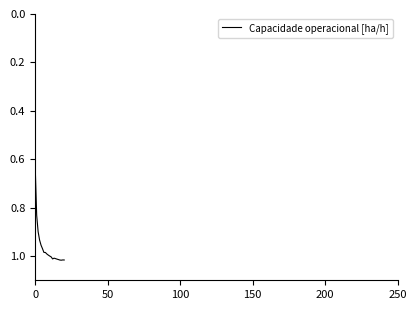

What is the difference between the maximum and minimum values?

0.4